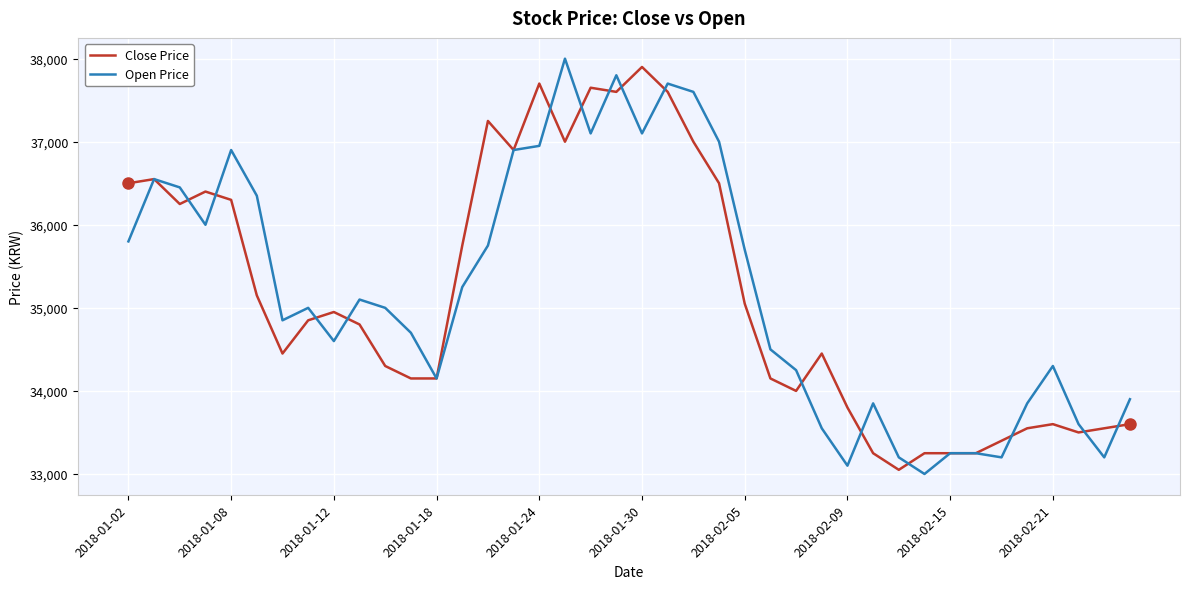

What is the maximum value for Close Price?

37900